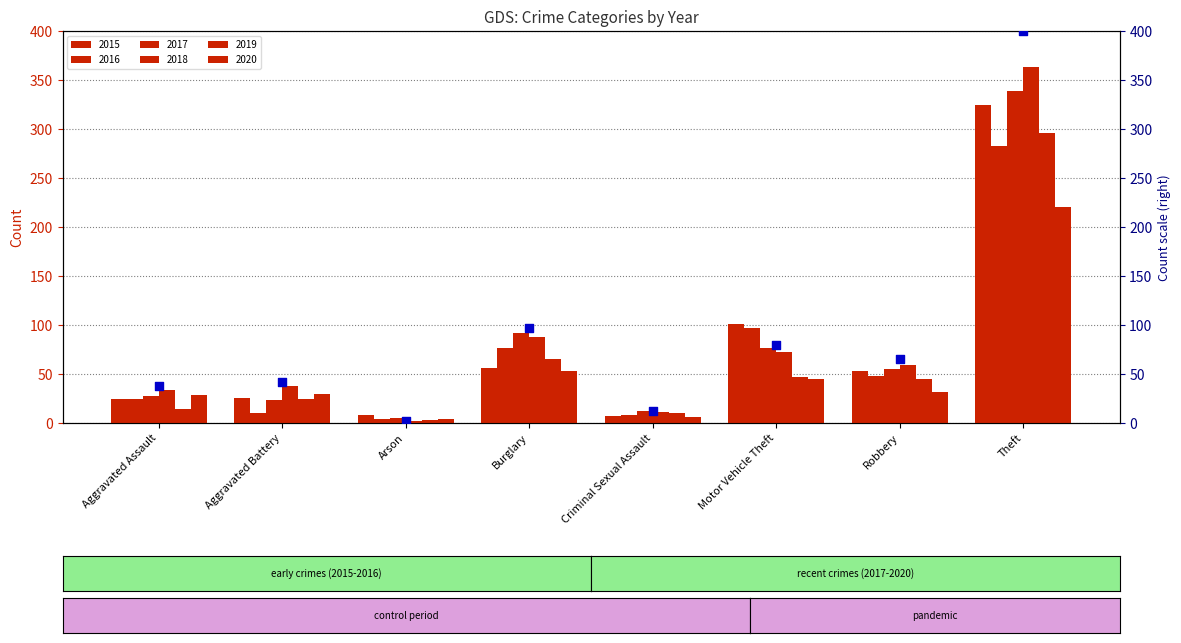

Which has a higher value, Robbery or Criminal Sexual Assault?

Robbery